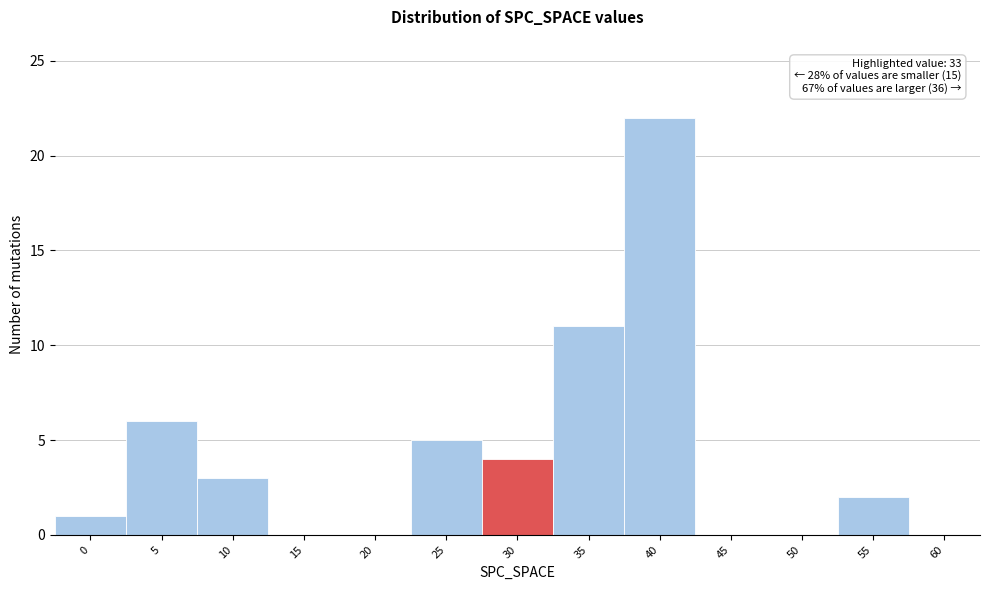

Reading left to right, list all the values displayed in this chart.

0=1	5=6	10=3	15=0	20=0	25=5	30=4	35=11	40=22	45=0	50=0	55=2	60=0